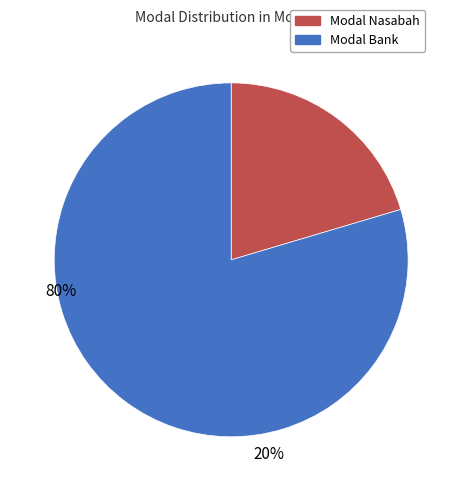

True or false: Modal Bank accounts for 80% of the total.

True